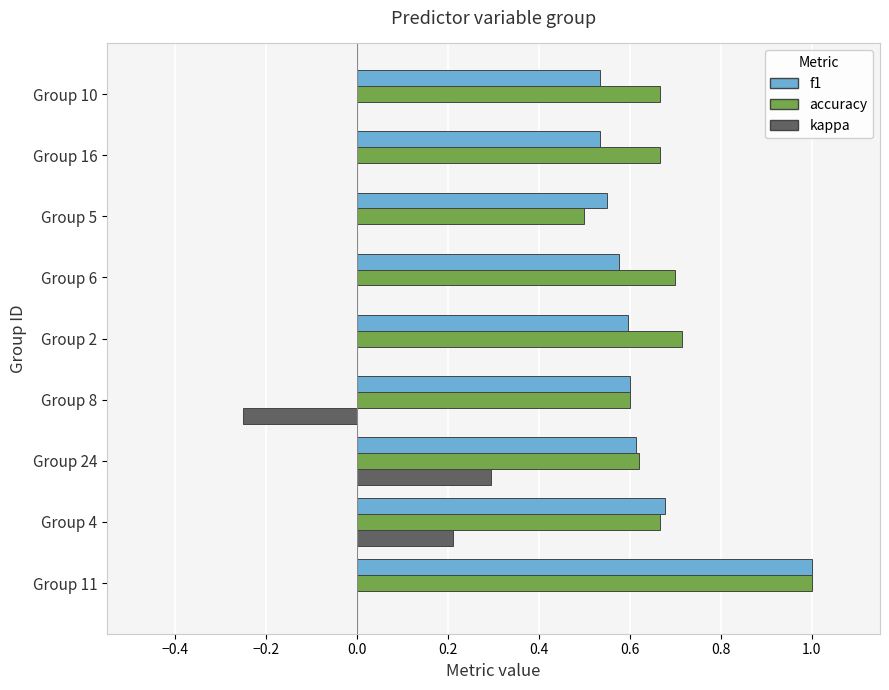

What is the sum of all kappa values?

0.3